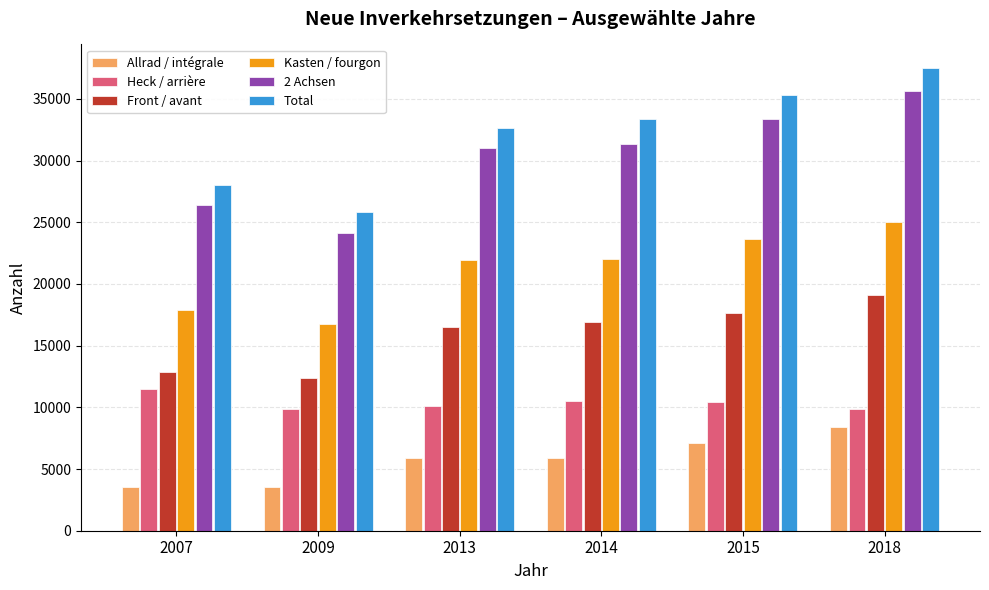

At which label does Total reach its peak?

2018